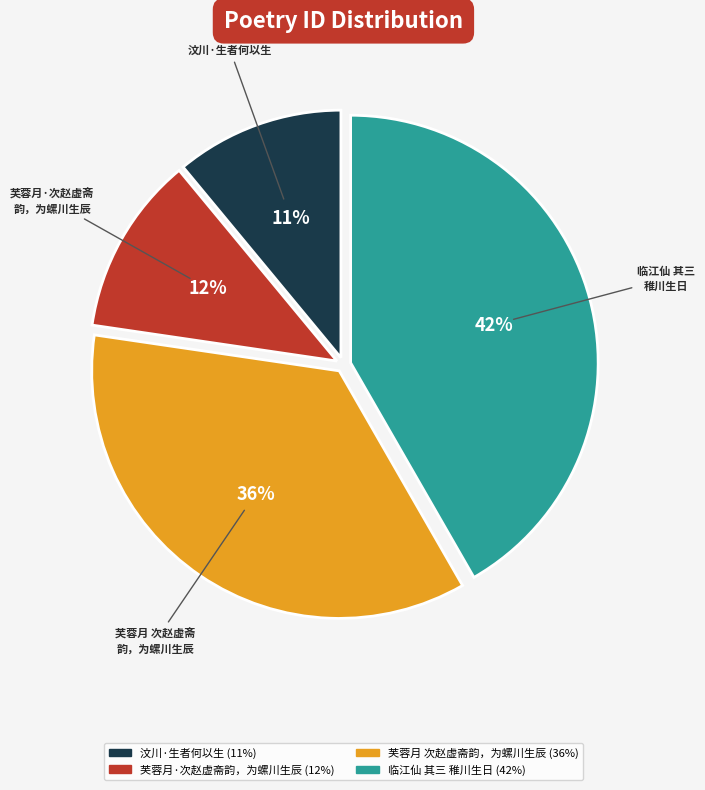

To the nearest percent, what is the average slice percentage?

25%